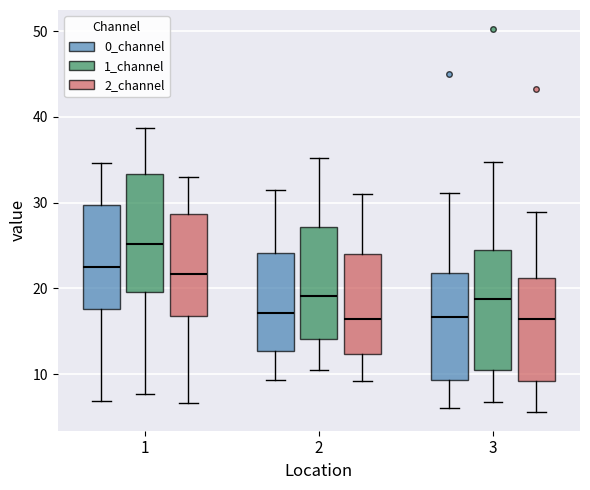

Reading left to right, transcribe this box plot: for each box, give where its median line is, the range the box spans, and where its two whiskers end, as read against the y-axis. The values are not printed on the chart, so give them approximately, as read against the axis.

1 (0_channel): median 23, box 18 to 30, whiskers 7 to 35
1 (1_channel): median 25, box 20 to 33, whiskers 8 to 39
1 (2_channel): median 22, box 17 to 29, whiskers 7 to 33
2 (0_channel): median 17, box 13 to 24, whiskers 9 to 32
2 (1_channel): median 19, box 14 to 27, whiskers 10 to 35
2 (2_channel): median 16, box 12 to 24, whiskers 9 to 31
3 (0_channel): median 17, box 9 to 22, whiskers 6 to 31
3 (1_channel): median 19, box 10 to 24, whiskers 7 to 35
3 (2_channel): median 16, box 9 to 21, whiskers 6 to 29